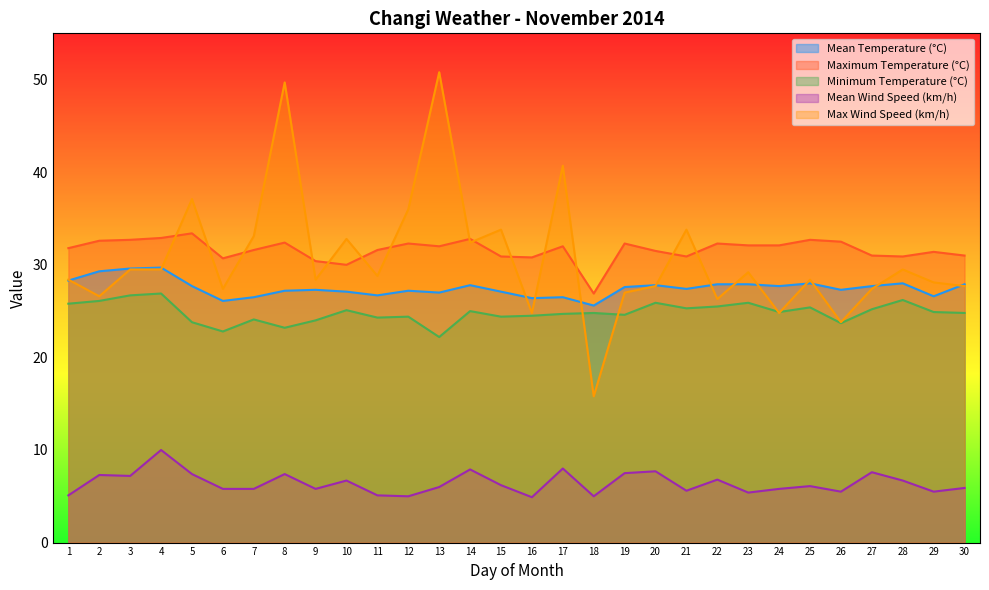

Rank the categories by Mean Wind Speed (km/h) value from highest to lowest.

4, 17, 14, 20, 27, 19, 5, 8, 2, 3, 22, 10, 28, 15, 25, 13, 30, 6, 7, 9, 24, 21, 26, 29, 23, 1, 11, 12, 18, 16